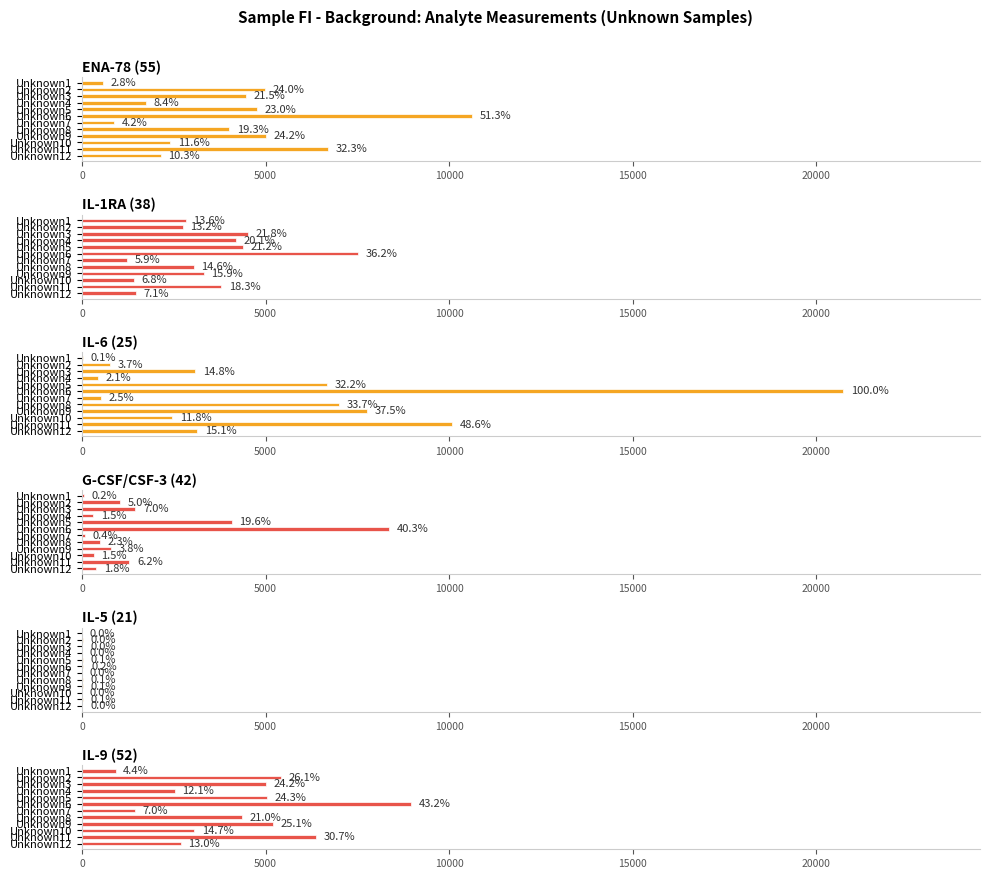

What is the average value of the IL-9 (52) series?

4245.4